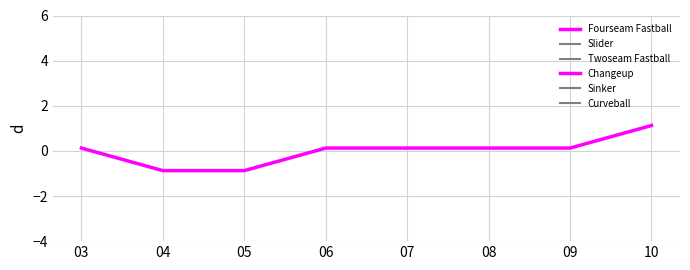

What are all the series names shown in the legend?

Fourseam Fastball, Slider, Twoseam Fastball, Changeup, Sinker, Curveball